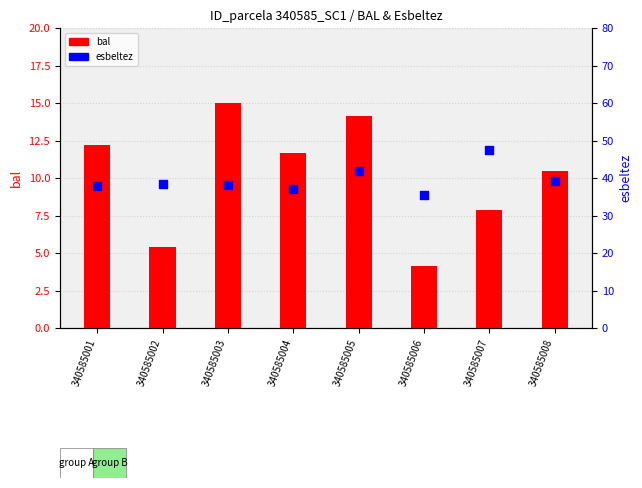

What are all the series names shown in the legend?

bal, esbeltez